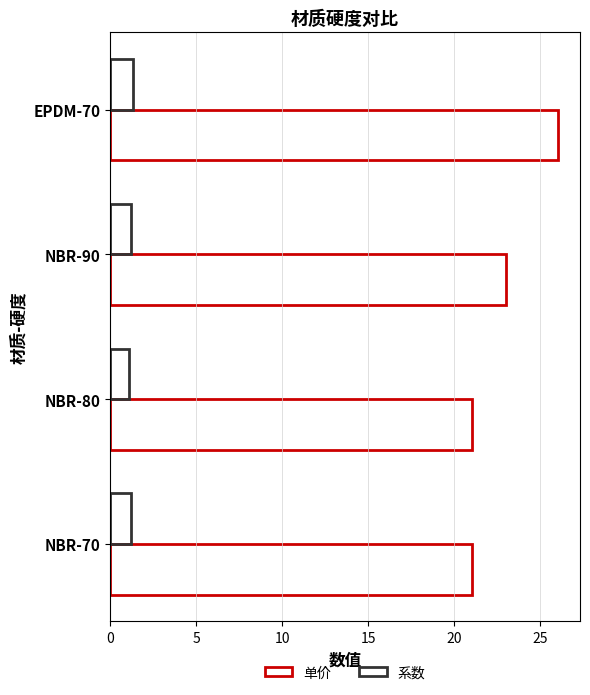

What is the lowest value of the 系数 series?

1.1